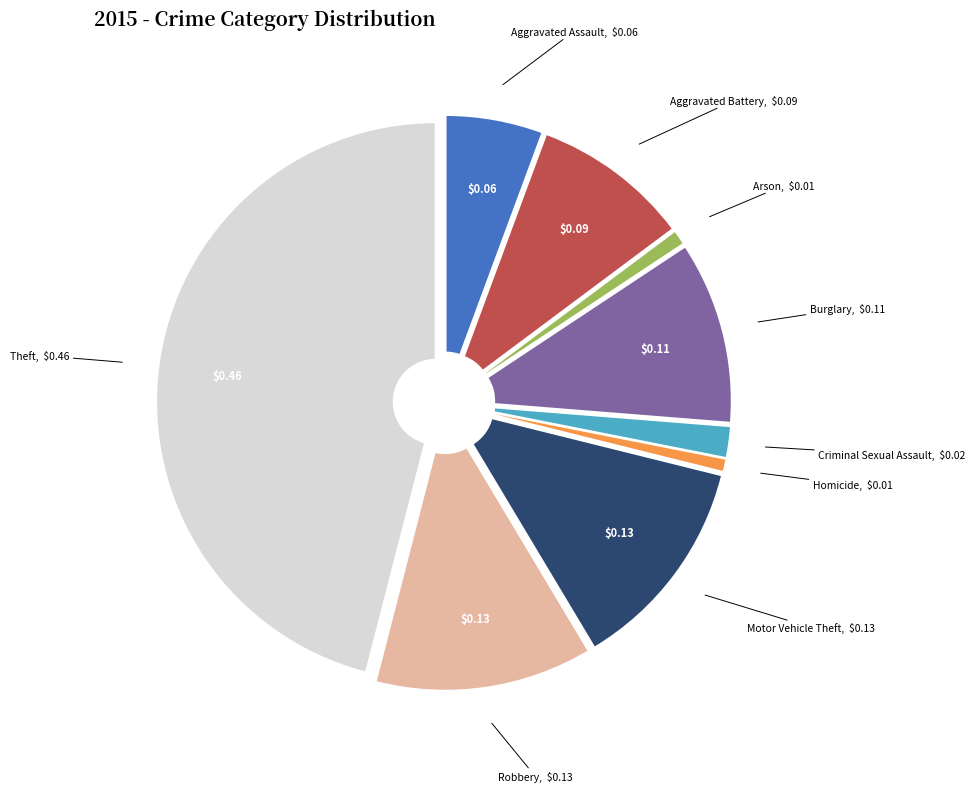

Which slice is the largest?

Theft